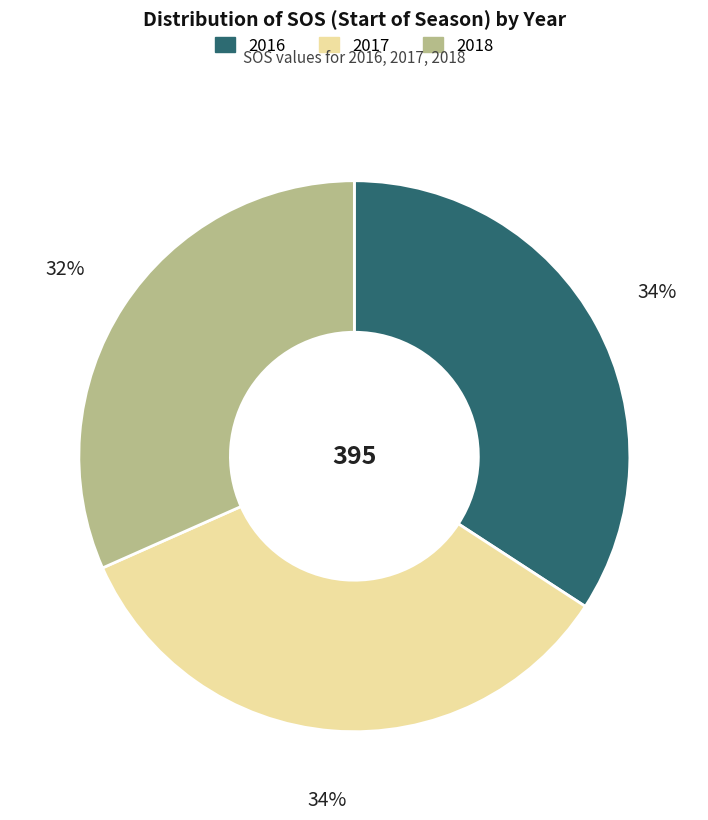

To the nearest percent, what is the average slice percentage?

33%